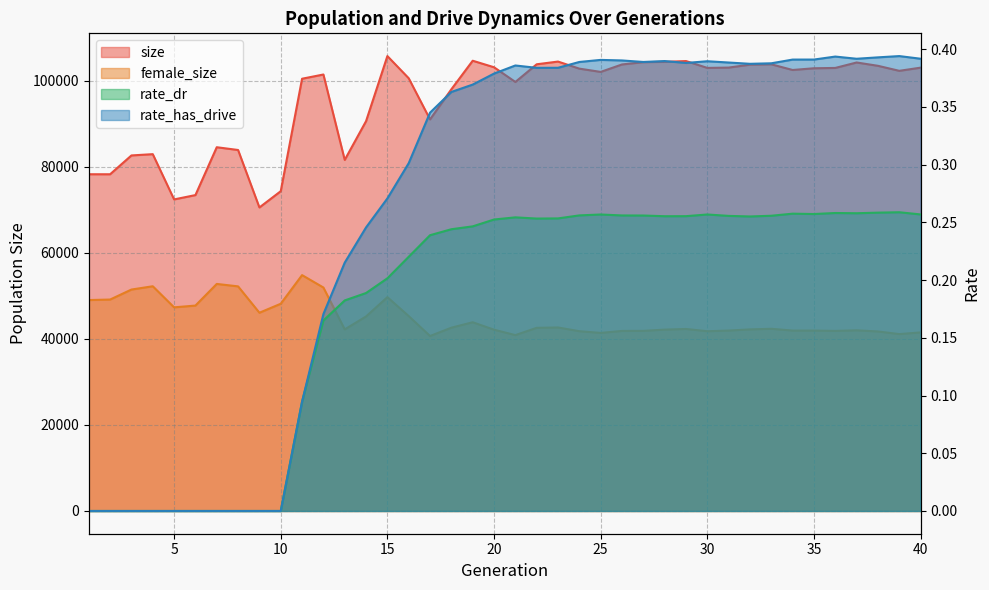

What is the difference between the female_size values at 13 and 20?

72.0